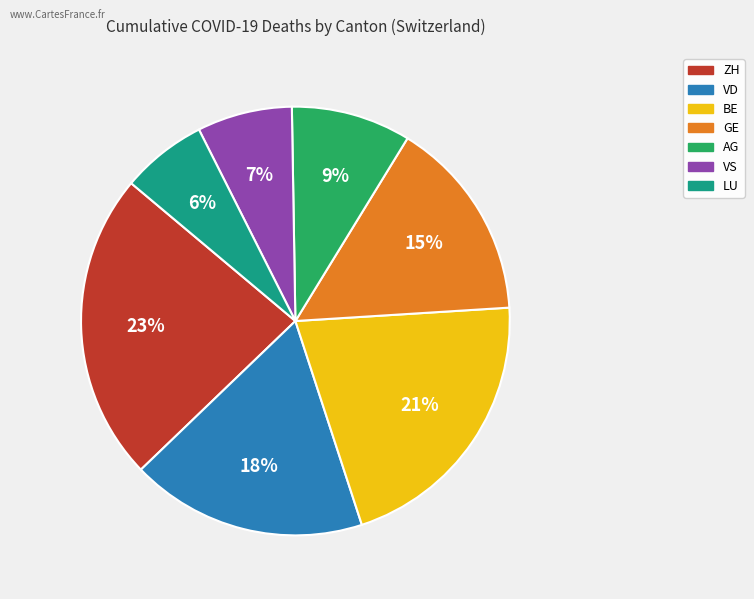

To the nearest percent, what is the difference between the largest and smallest slice percentages?

17%